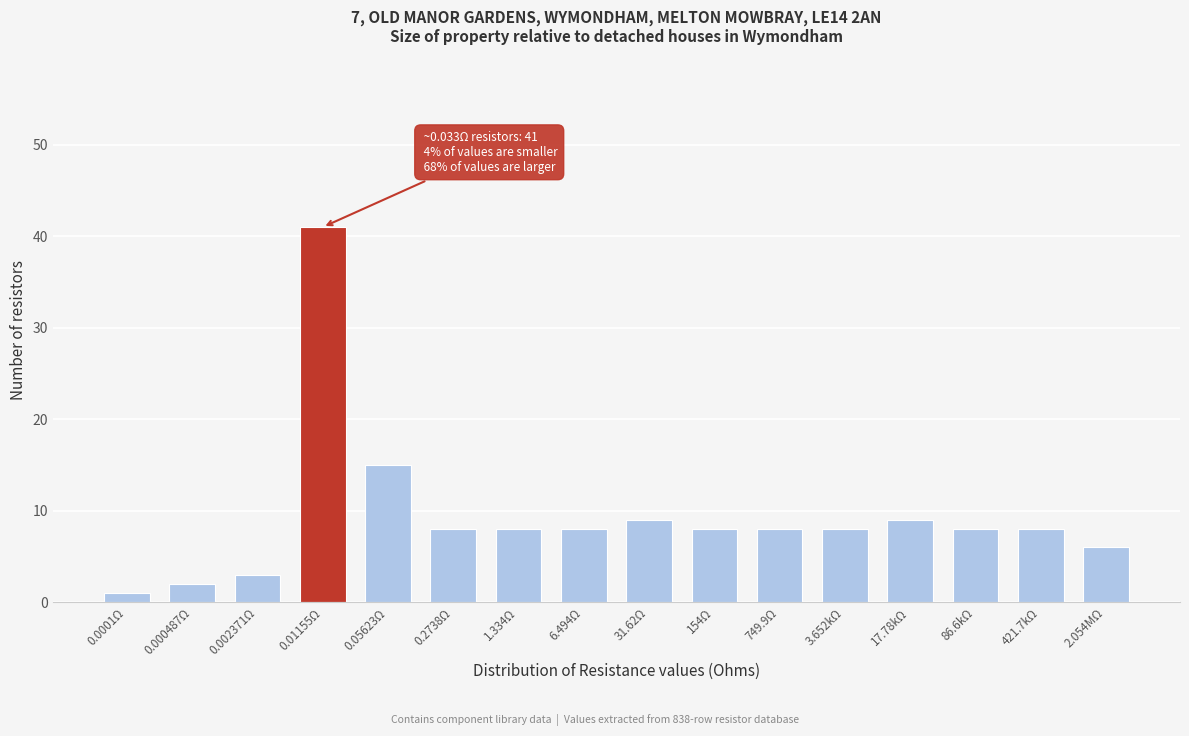

Reading right to left, list all the values displayed in this chart.

6	8	8	9	8	8	8	9	8	8	8	15	41	3	2	1